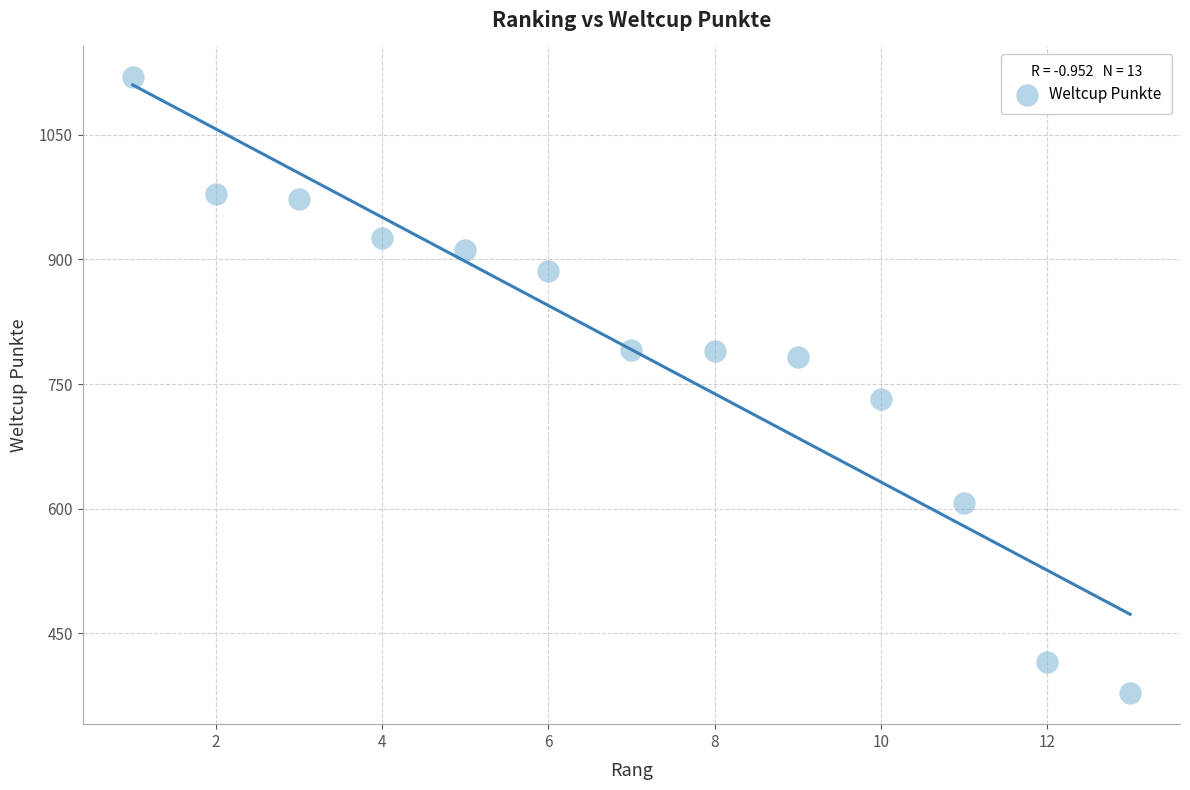

What is the range of Y values (max minus min)?

741